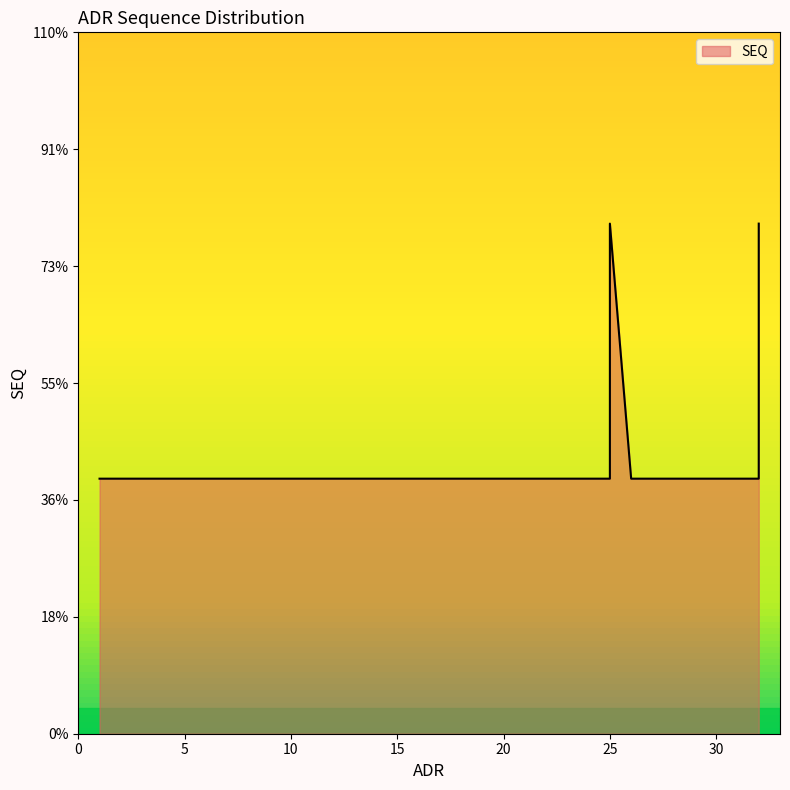

Which has a higher value, 25 or 11?

25